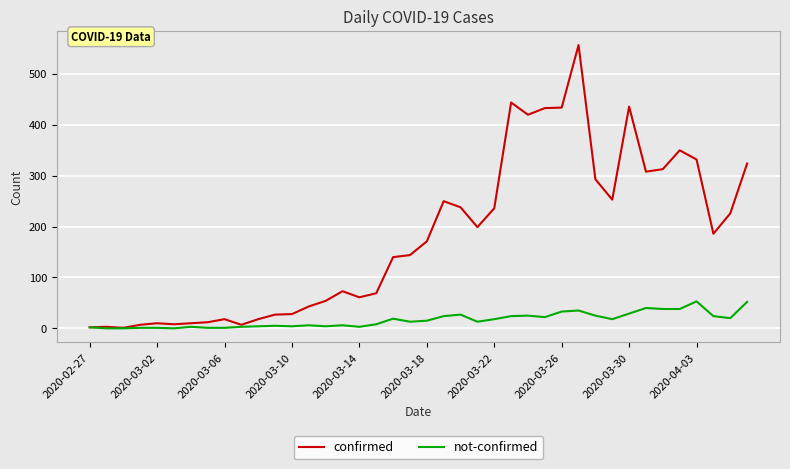

Which series has the widest spread of values?

confirmed